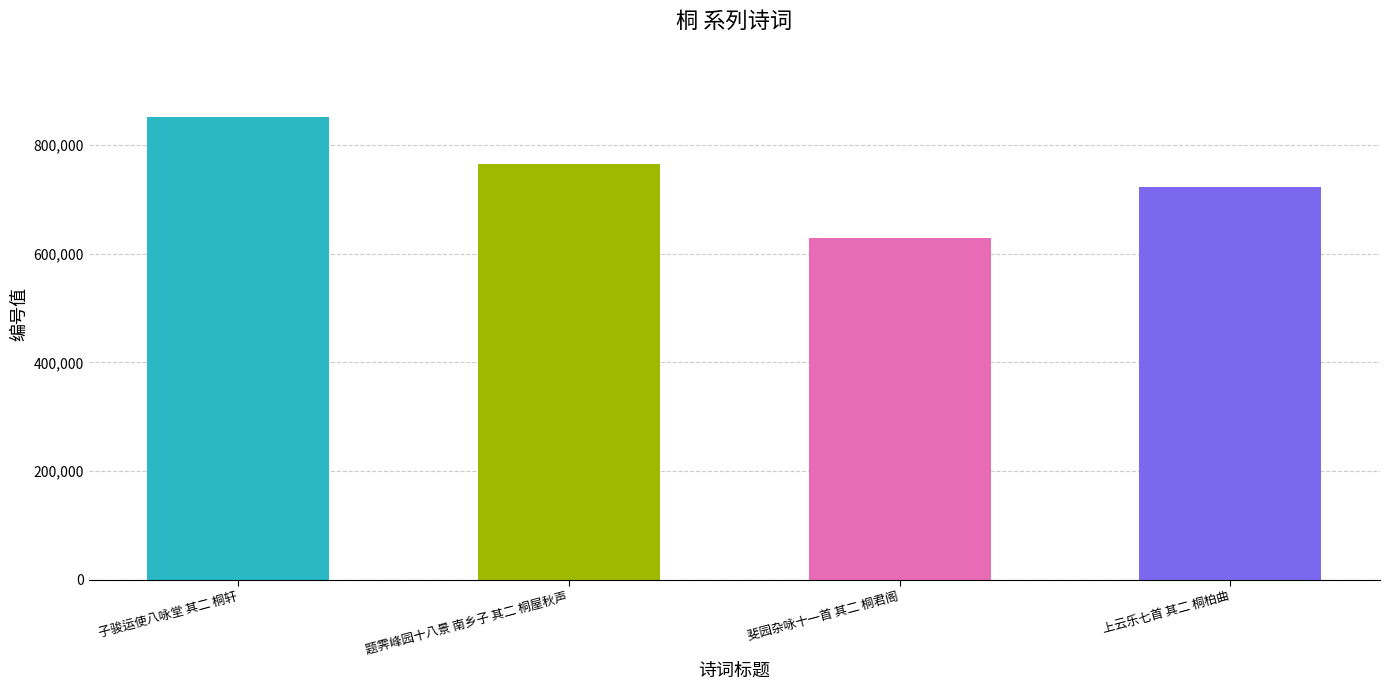

Count the number of categories in the chart.

4